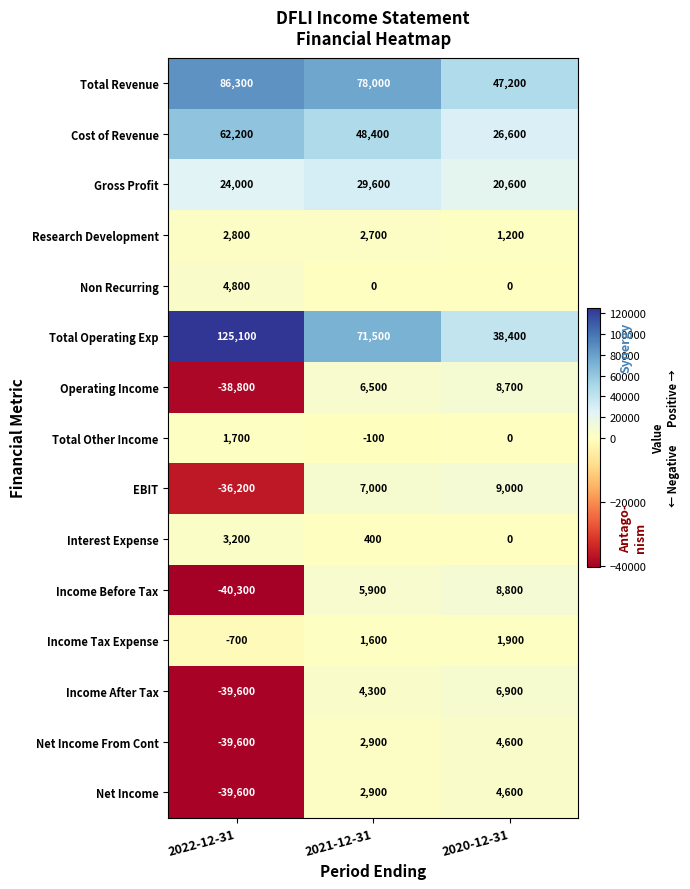

At which category is the sum across all series the highest?

2021-12-31